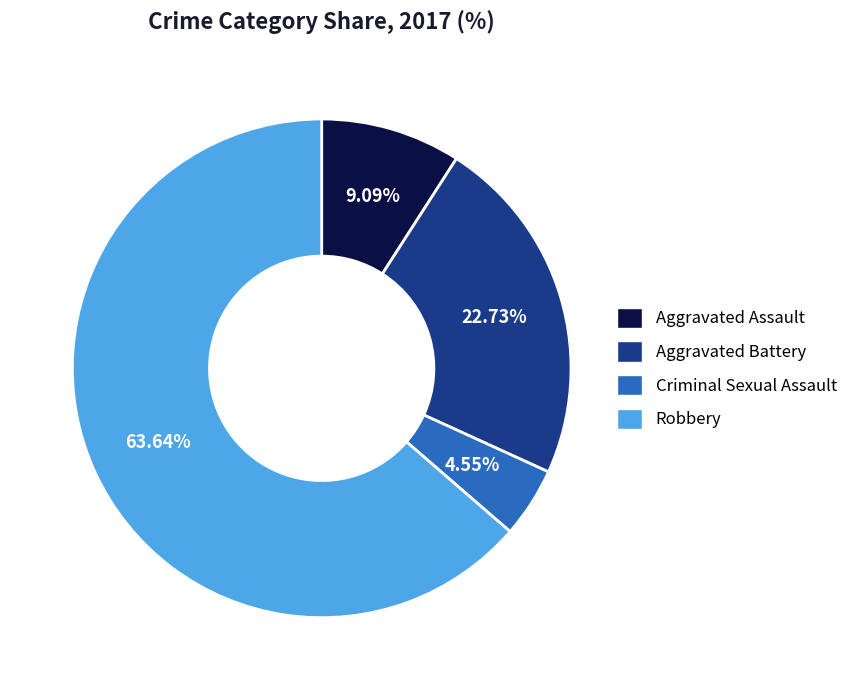

Is there any slice that represents more than half of the pie?

Yes